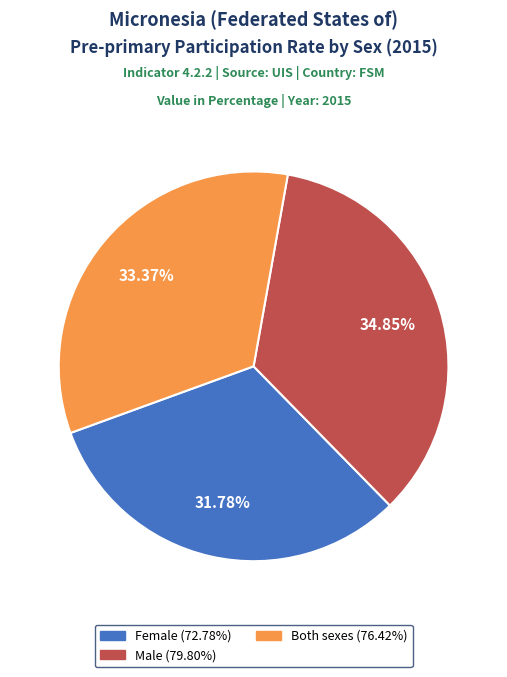

Does any single category account for the majority?

No